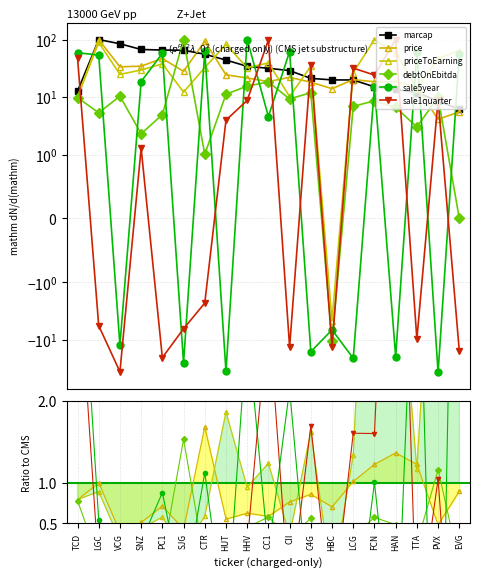

How many negative values does the sale1quarter series have?

9